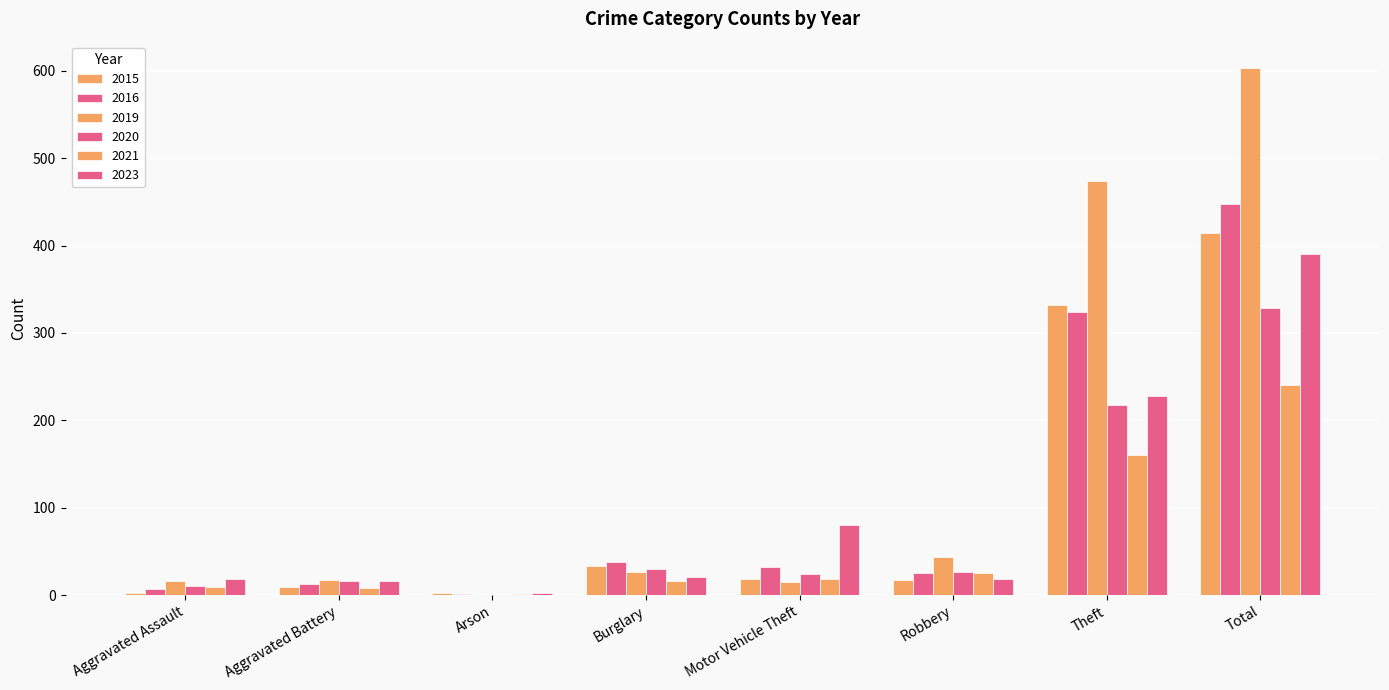

How many series are shown in this chart?

6